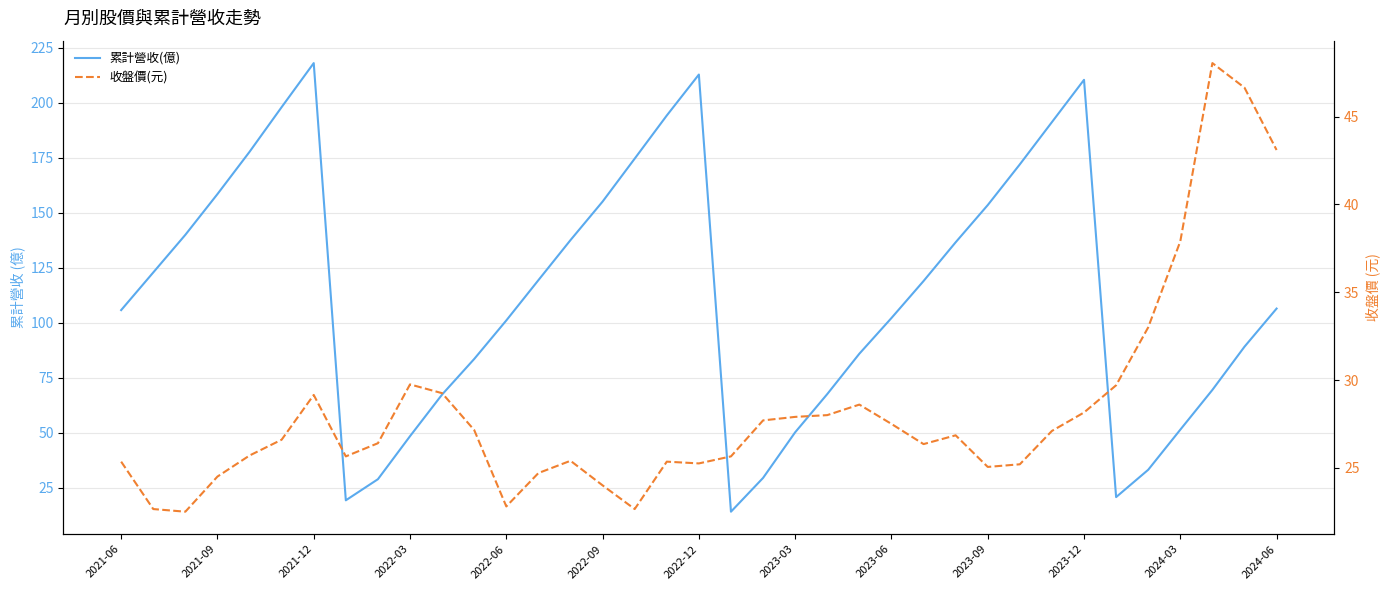

What is the sum of all 收盤價(元) values?

1047.2